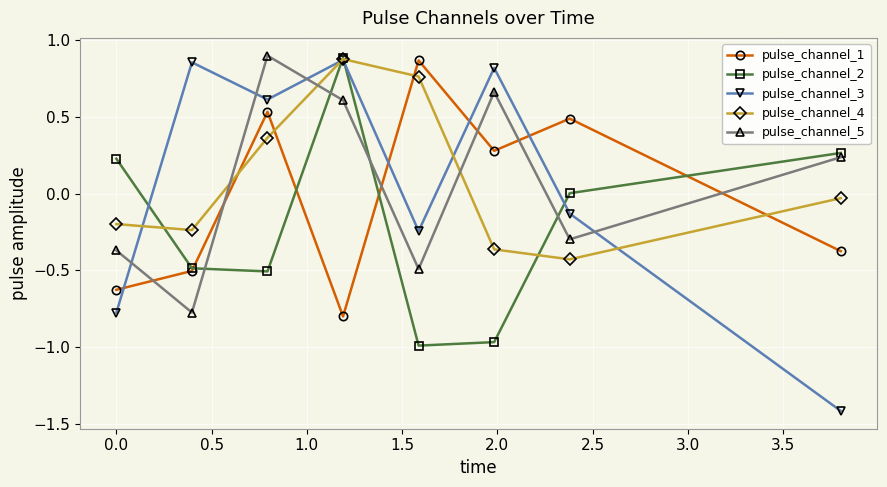

True or false: pulse_channel_3 has more than 2 points higher than both neighbors.

True